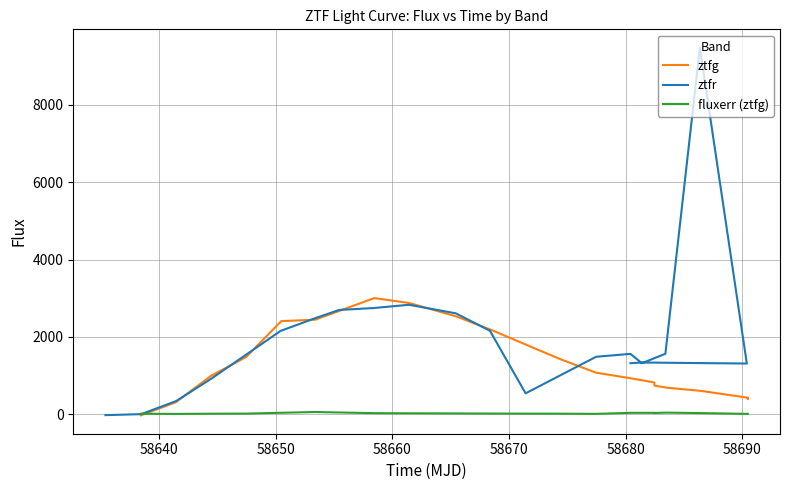

Reading left to right, extract all data points from this chart.

ztfg: -22.6	316.4	994.9	1483.4	2409.5	2446.4	3004.6	2875.8	2532.0	2187.3	1422.2	1079.5	933.8	826.6	746.2	692.4	608.5	434.3	395.4	416.0
ztfr: -17.6	8.6	347.9	923.6	2157.9	2490.4	2698.0	2747.7	2831.8	2611.2	2161.3	546.0	1489.6	1564.2	1323.5	1567.3	9468.3	1314.9	1341.1	1323.5
fluxerr (ztfg): 18.8	14.1	19.6	22.4	43.7	63.3	33.5	30.2	26.6	23.4	20.1	15.8	42.3	42.3	38.1	47.3	35.4	15.5	22.5	22.1